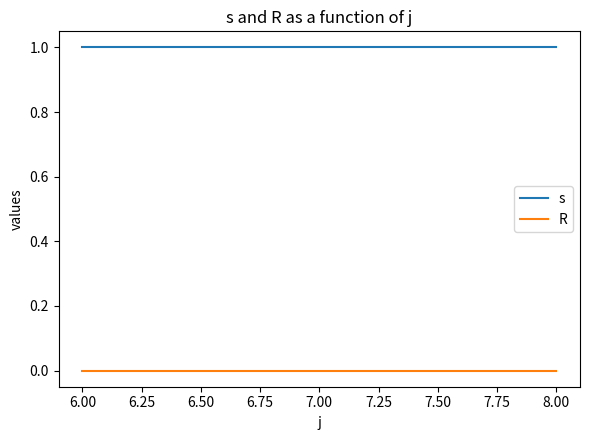

Reading left to right, what are all the values shown in this chart?

s: 1	1	1
R: 0	0	0